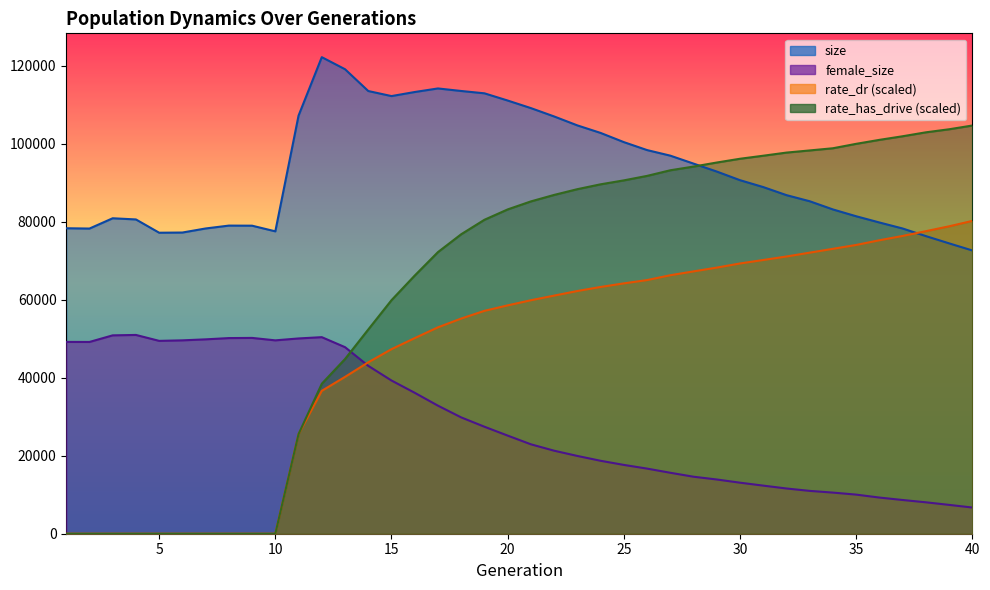

How many categories are shown in the chart?

40